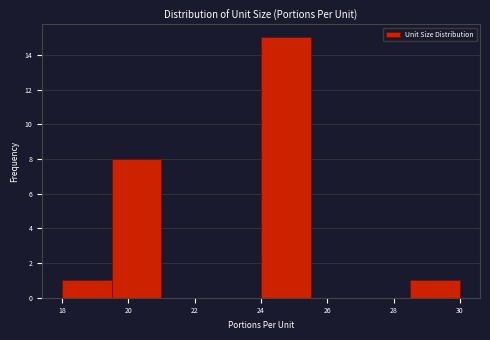

Reading left to right, list every bar in this chart as the range it spans on the x-axis followed by its height. Neither the bar edges nor the heights are printed on the chart, so give them approximately, as read against the axes.

18.0 to 19.5: 1
19.5 to 21.0: 8
21.0 to 22.5: 0
22.5 to 24.0: 0
24.0 to 25.5: 15
25.5 to 27.0: 0
27.0 to 28.5: 0
28.5 to 30.0: 1